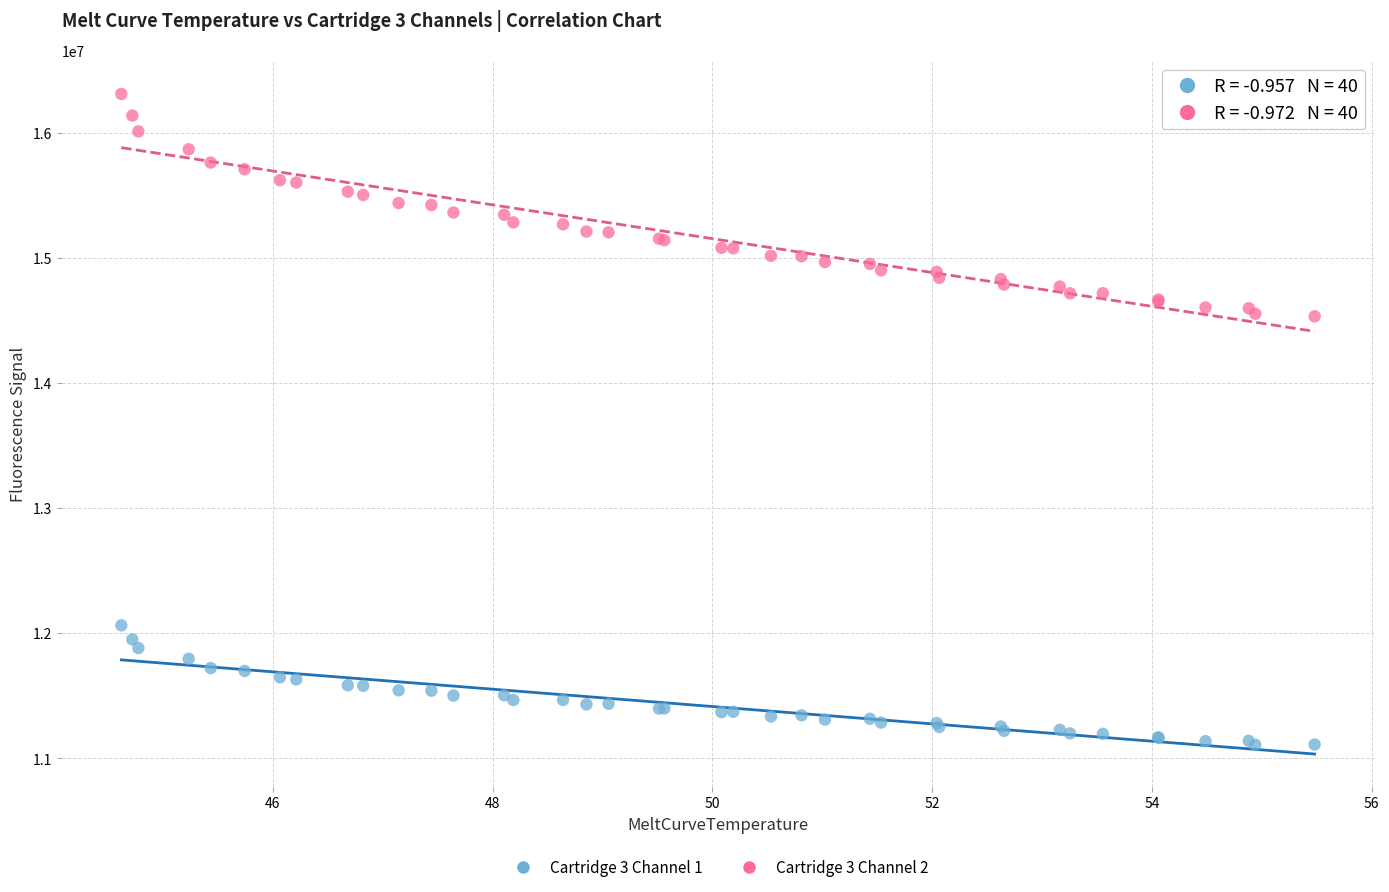

Which series reaches the minimum Y coordinate?

Cartridge 3 Channel 1